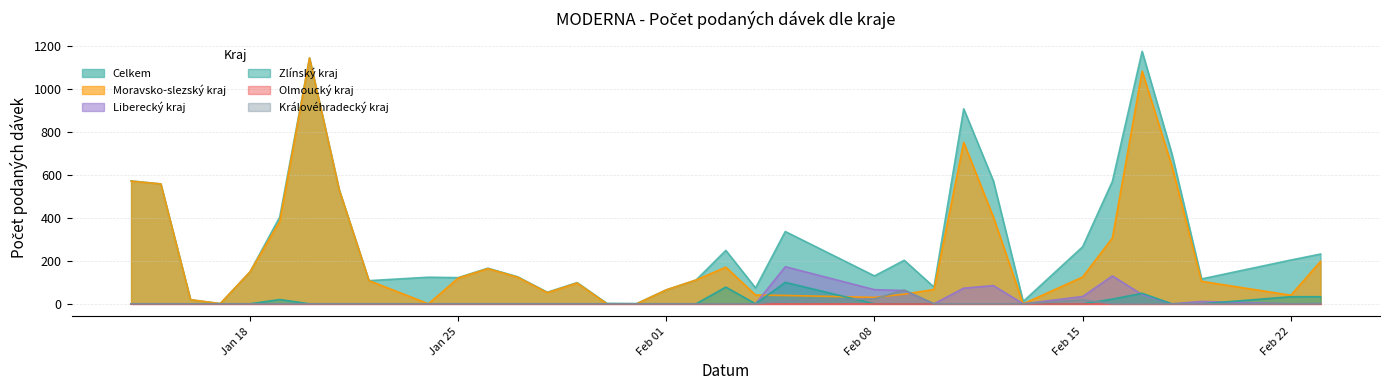

What is the spread (max minus min) of values at Feb 08?

130